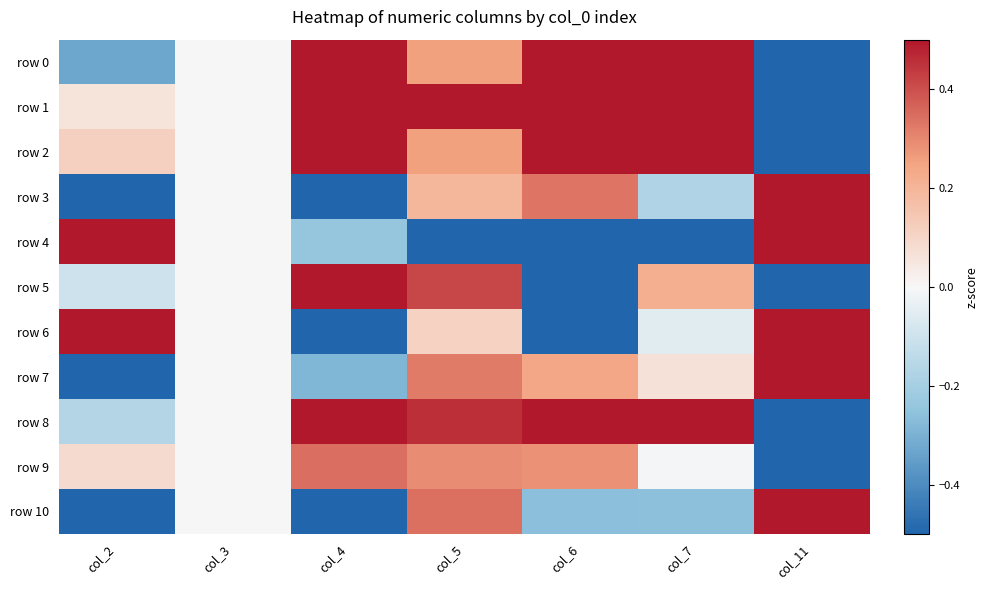

Reading left to right, what are all the values shown in this chart?

row 0: col_2=-0.3	col_3=0.0	col_4=0.5	col_5=0.3	col_6=0.5	col_7=0.5	col_11=-0.5
row 1: col_2=0.1	col_3=0.0	col_4=0.5	col_5=0.5	col_6=0.5	col_7=0.5	col_11=-0.5
row 2: col_2=0.1	col_3=0.0	col_4=0.5	col_5=0.3	col_6=0.5	col_7=0.5	col_11=-0.5
row 3: col_2=-0.5	col_3=0.0	col_4=-0.5	col_5=0.2	col_6=0.3	col_7=-0.2	col_11=0.5
row 4: col_2=0.5	col_3=0.0	col_4=-0.2	col_5=-0.5	col_6=-0.5	col_7=-0.5	col_11=0.5
row 5: col_2=-0.1	col_3=0.0	col_4=0.5	col_5=0.4	col_6=-0.5	col_7=0.2	col_11=-0.5
row 6: col_2=0.5	col_3=0.0	col_4=-0.5	col_5=0.1	col_6=-0.5	col_7=-0.1	col_11=0.5
row 7: col_2=-0.5	col_3=0.0	col_4=-0.3	col_5=0.3	col_6=0.2	col_7=0.1	col_11=0.5
row 8: col_2=-0.2	col_3=0.0	col_4=0.5	col_5=0.5	col_6=0.5	col_7=0.5	col_11=-0.5
row 9: col_2=0.1	col_3=0.0	col_4=0.3	col_5=0.3	col_6=0.3	col_7=-0.0	col_11=-0.5
row 10: col_2=-0.5	col_3=0.0	col_4=-0.5	col_5=0.3	col_6=-0.3	col_7=-0.3	col_11=0.5